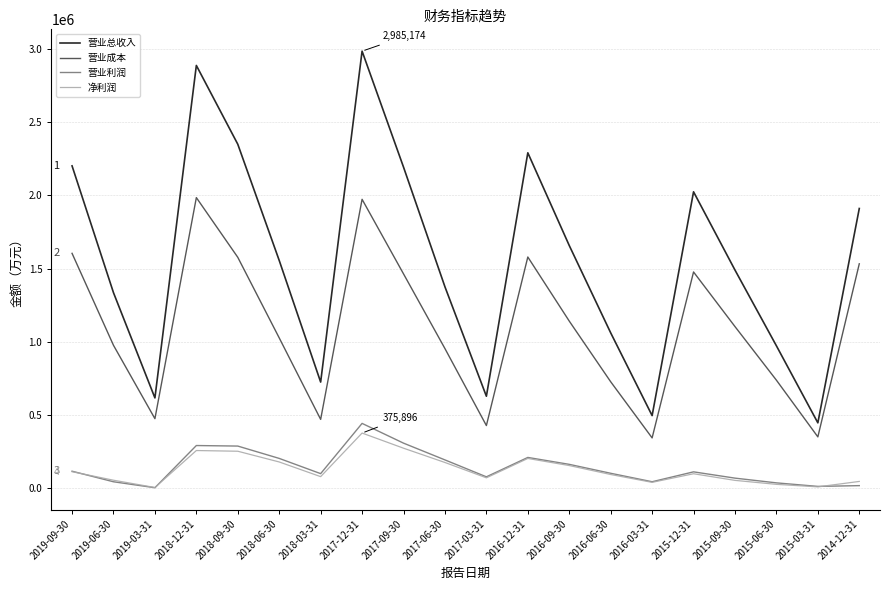

At 2017-12-31, list the series in order from smallest to largest.

净利润, 营业利润, 营业成本, 营业总收入